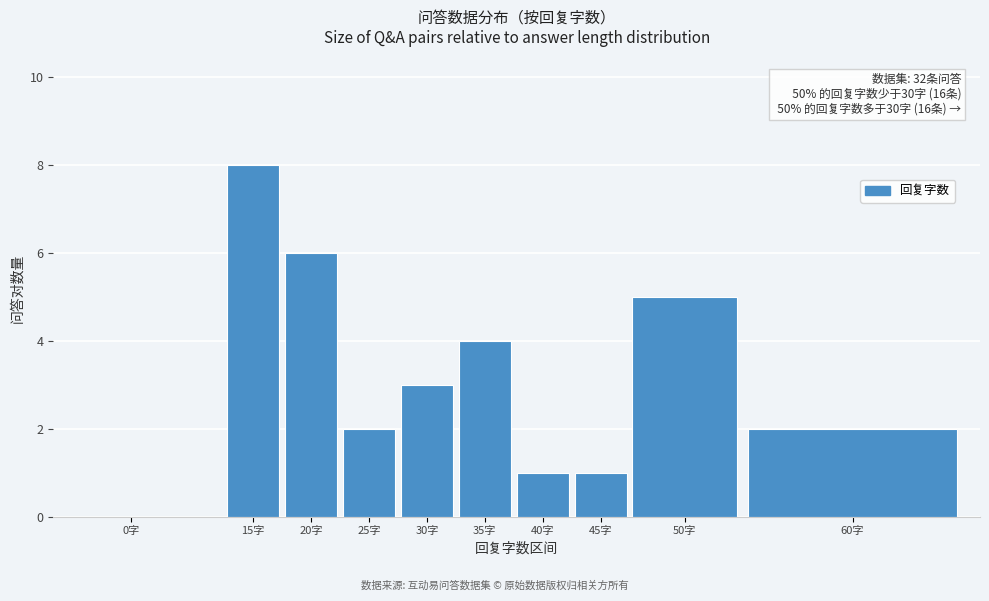

Reading left to right, list all the values displayed in this chart.

0字=0	15字=8	20字=6	25字=2	30字=3	35字=4	40字=1	45字=1	50字=5	60字=2